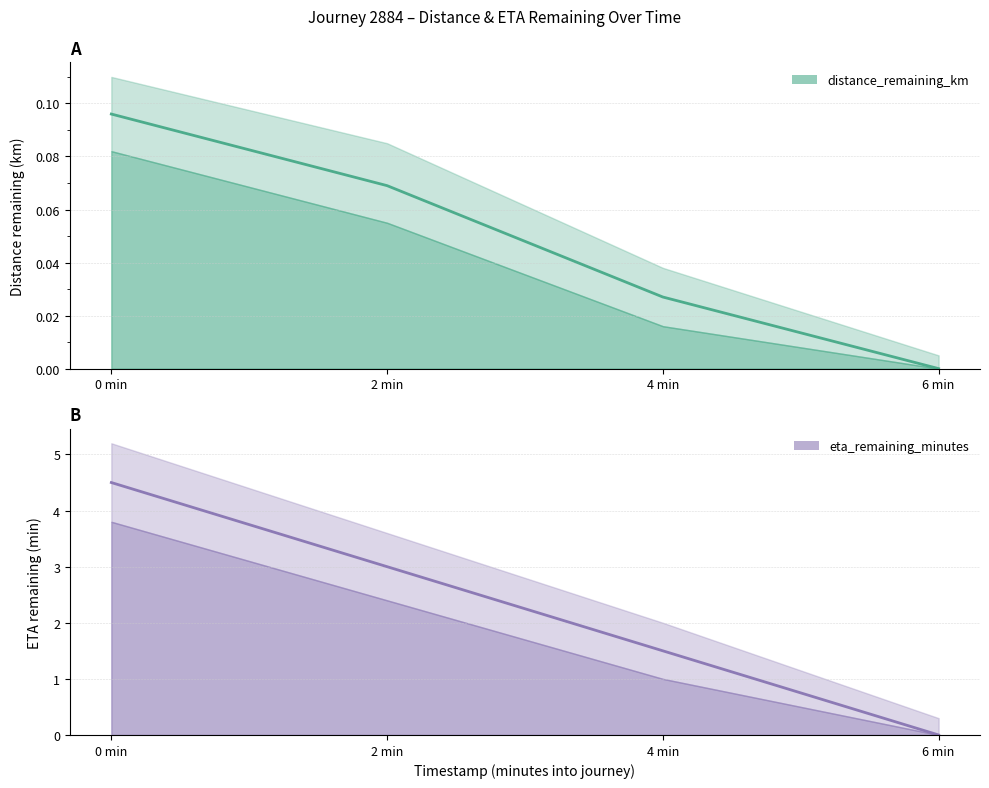

True or false: distance_remaining_km and eta_remaining_minutes intersect in this chart.

False